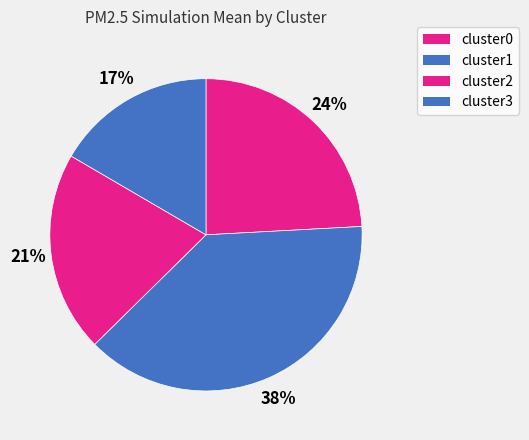

Does cluster0 account for over 50% of the chart?

No